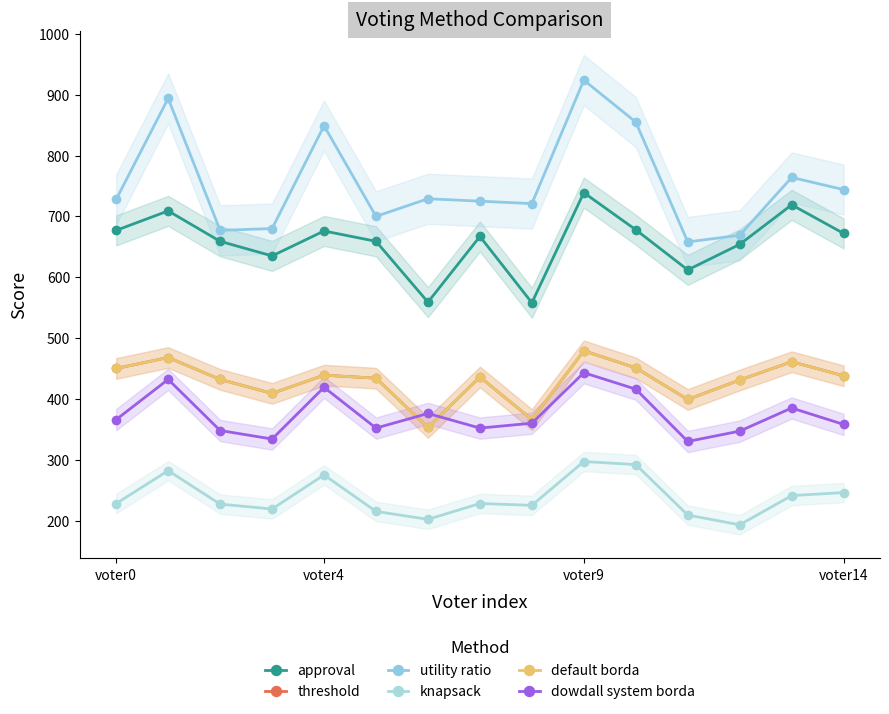

What is the approximate value of knapsack at 6, to the nearest 10?

200